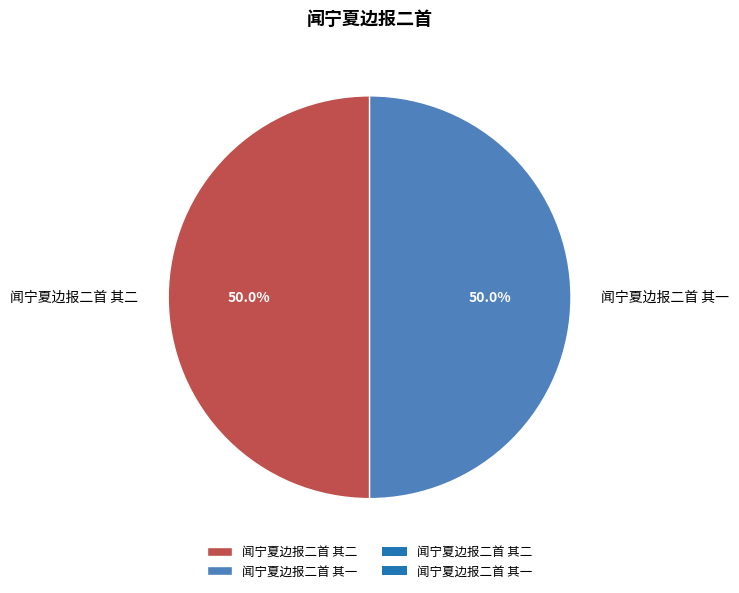

What is the ratio of the value at 闻宁夏边报二首 其一 to the value at 闻宁夏边报二首 其二?

1.0